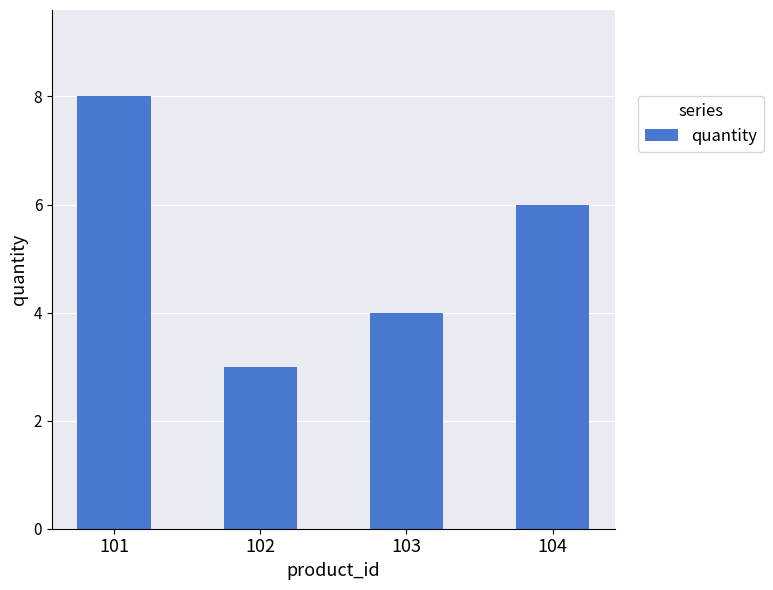

Reading left to right, transcribe all the data shown in this chart.

8	3	4	6